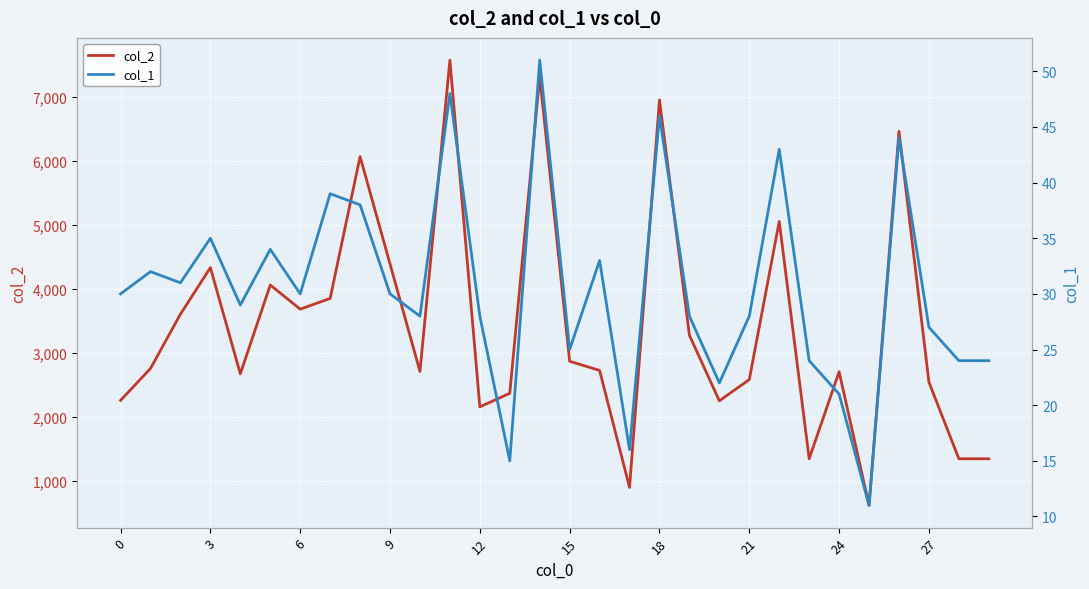

What are all the series names shown in the legend?

col_2, col_1